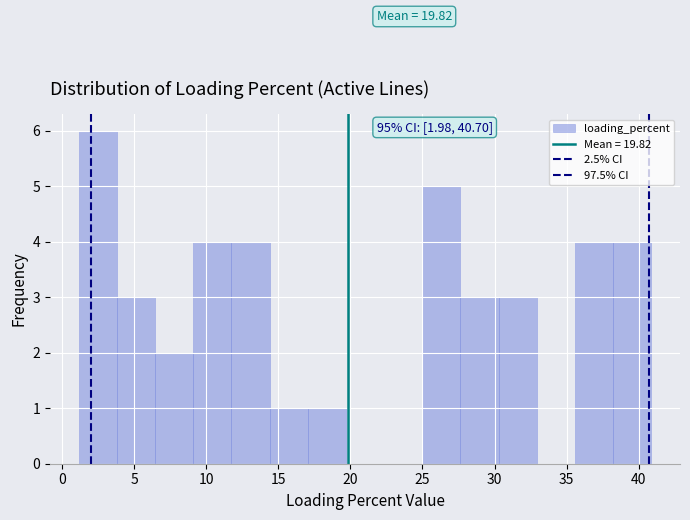

Over which range of the x-axis is the bar tallest?

1.0 to 4.0